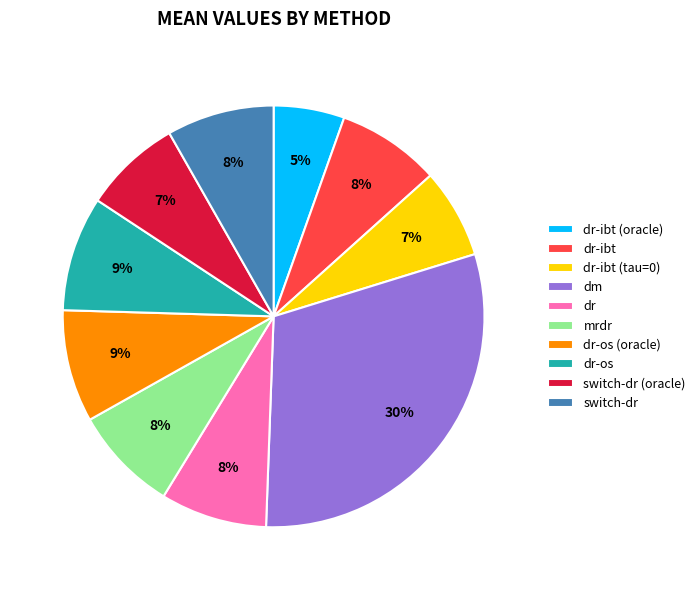

Which category has the smallest portion of the pie?

dr-ibt (oracle)